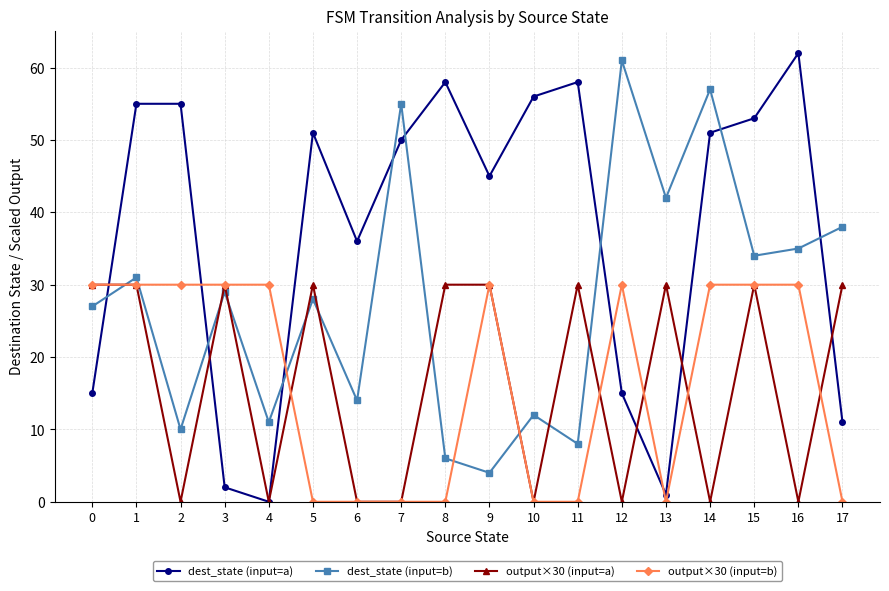

What is the greatest value displayed?

62